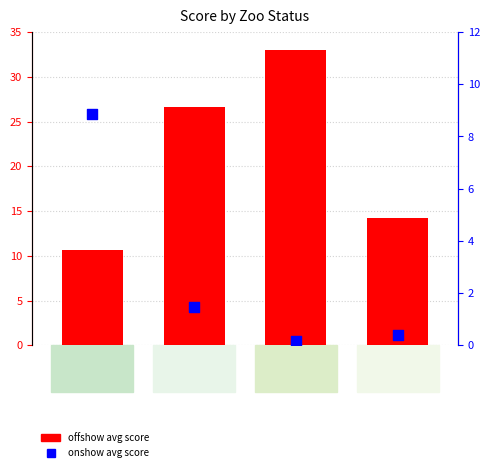

What is the total value across all series at Zoo 3?

33.2